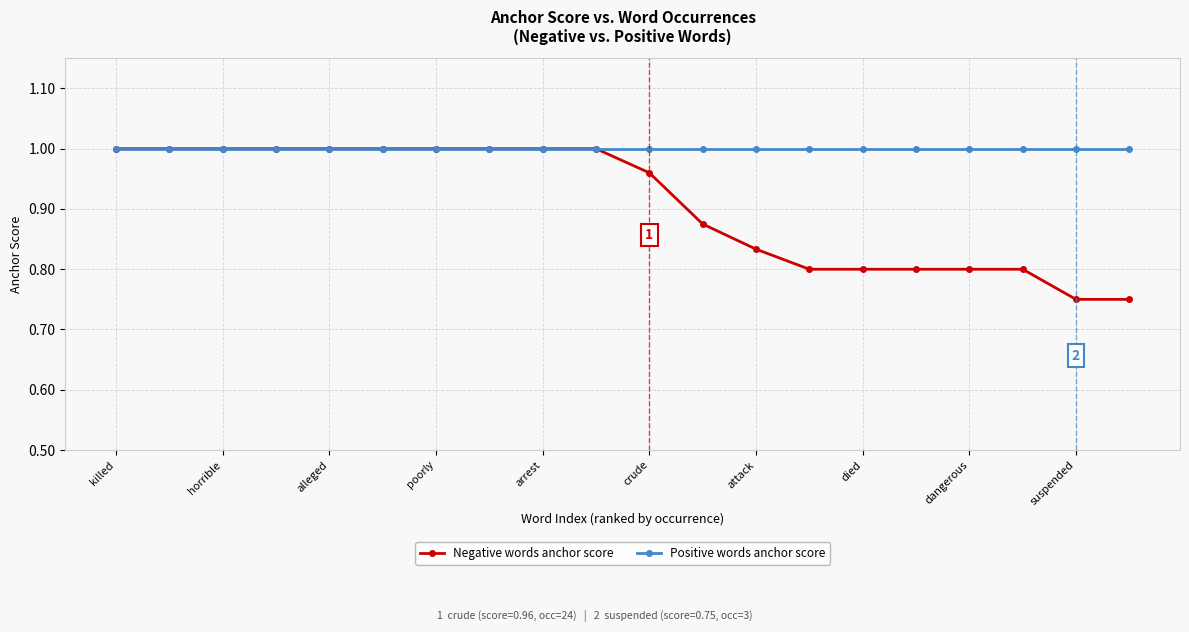

Which series has the largest total across all categories?

Positive words anchor score